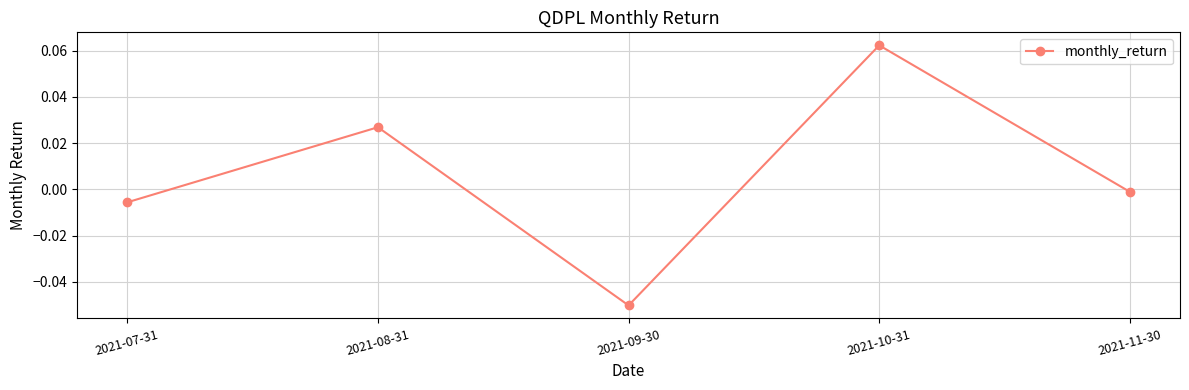

Is it true that the value at 2021-08-31 is 0.0?

True